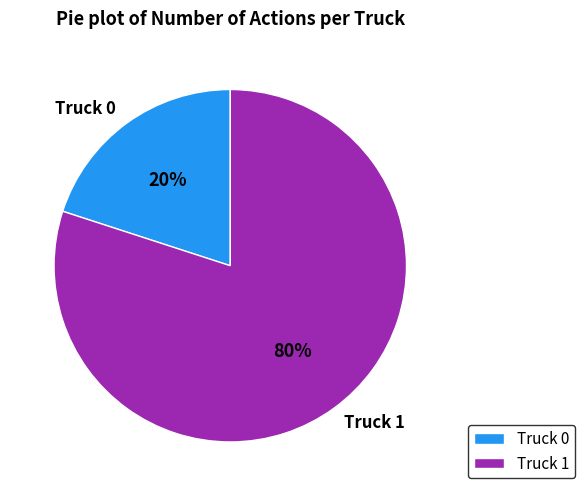

What percentage is the Truck 1 slice, to the nearest percent?

80%